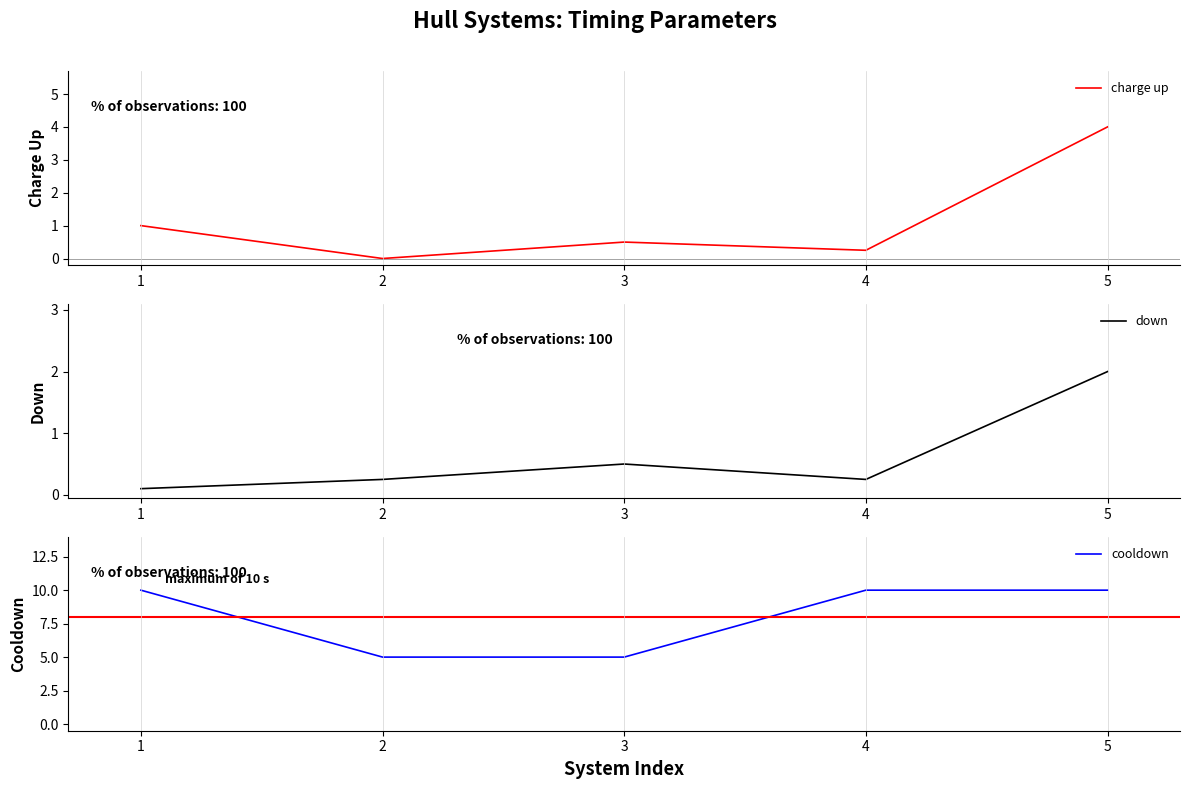

Reading right to left, what are all the values shown in this chart?

charge up: 4.0	0.2	0.5	0.0	1.0
down: 2.0	0.2	0.5	0.2	0.1
cooldown: 10.0	10.0	5.0	5.0	10.0